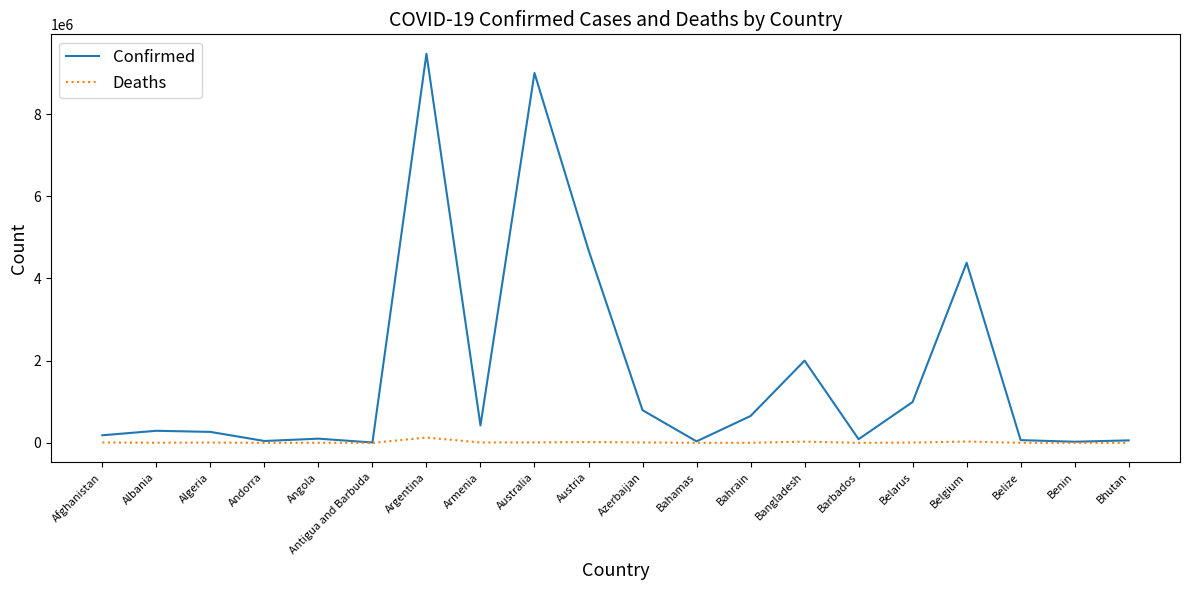

Where does the Deaths series first go above 6875?

Afghanistan